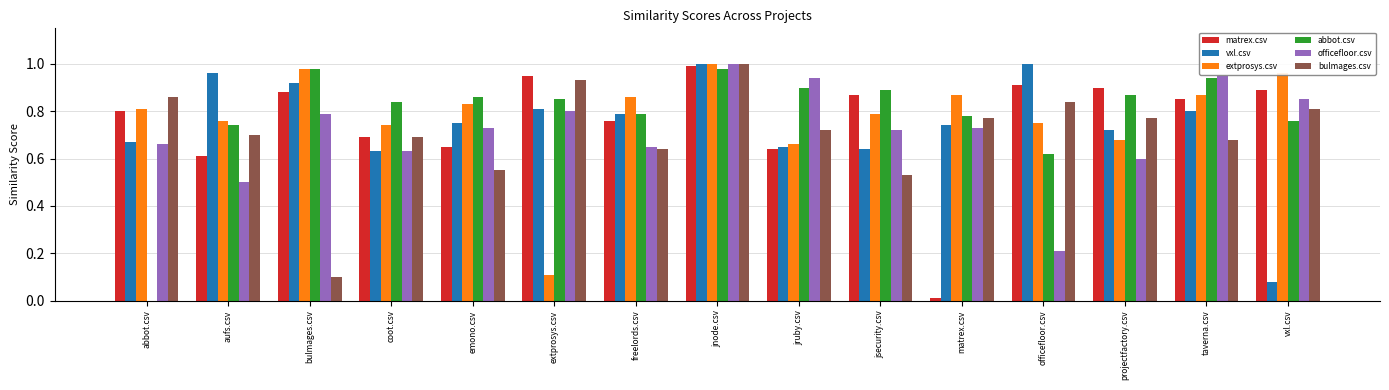

How many groups of bars are there?

15